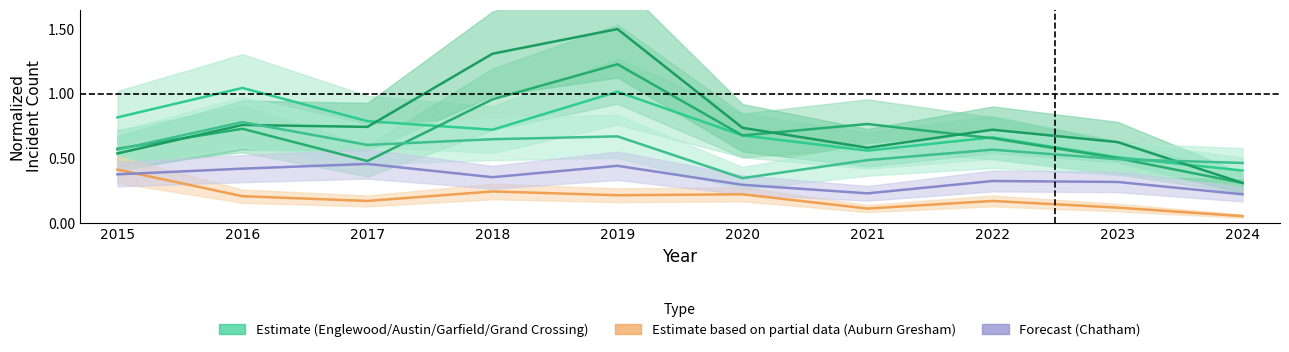

Where is the first local minimum for Auburn Gresham?

2017